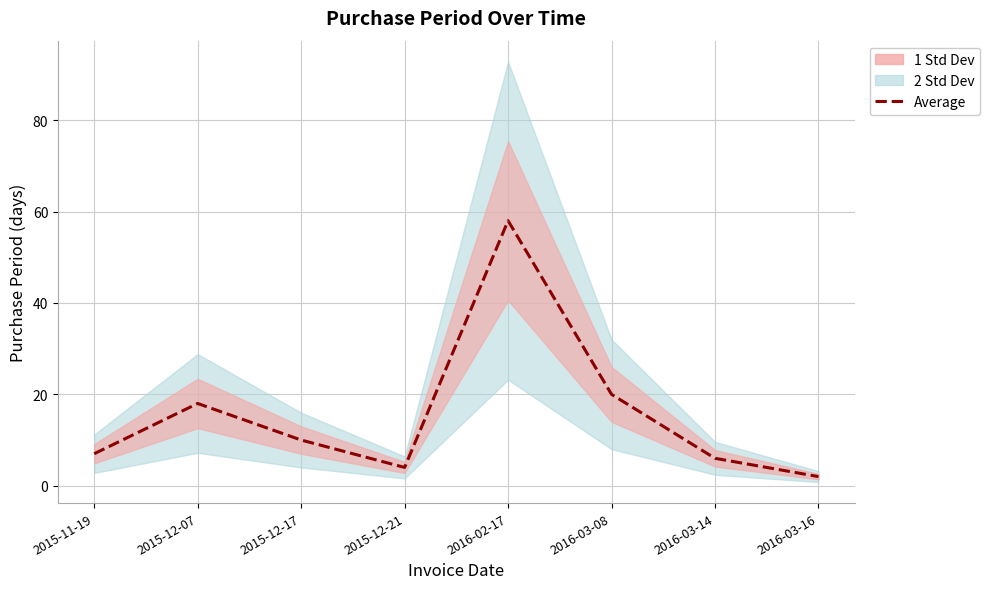

True or false: the data shows 17 at 2015-12-17.

False